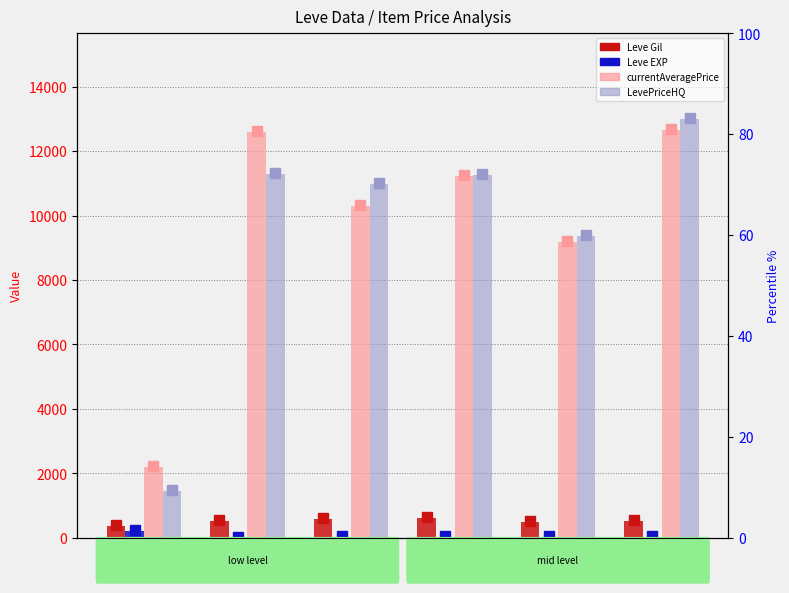

Between Lv10 and Lv20, which series saw the biggest shift?

LevePriceHQ